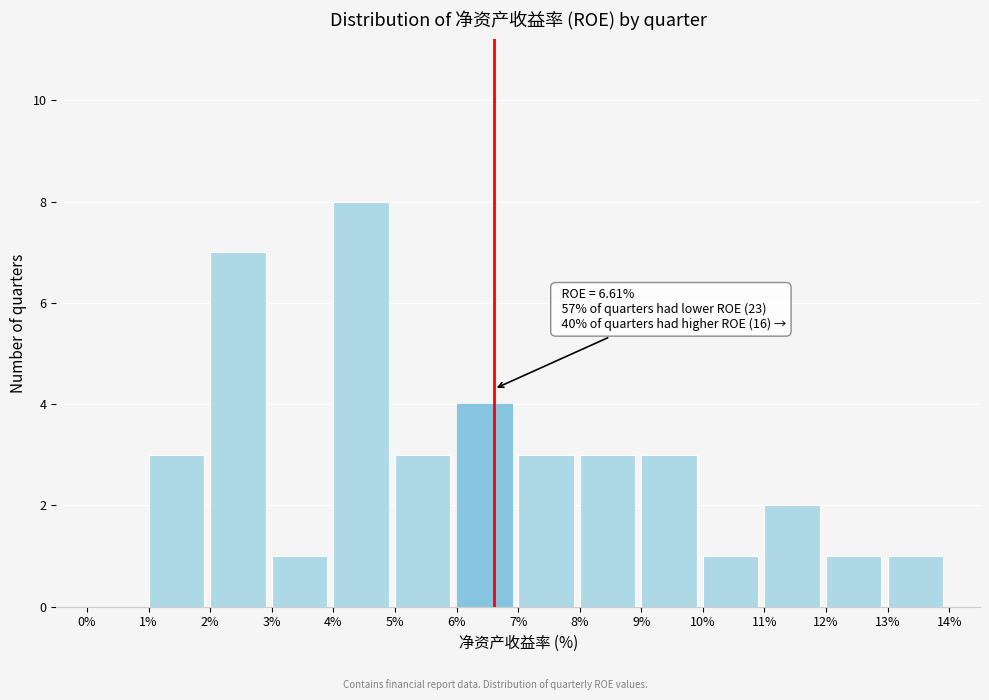

Which range on the x-axis has the tallest bar?

4% to 5%